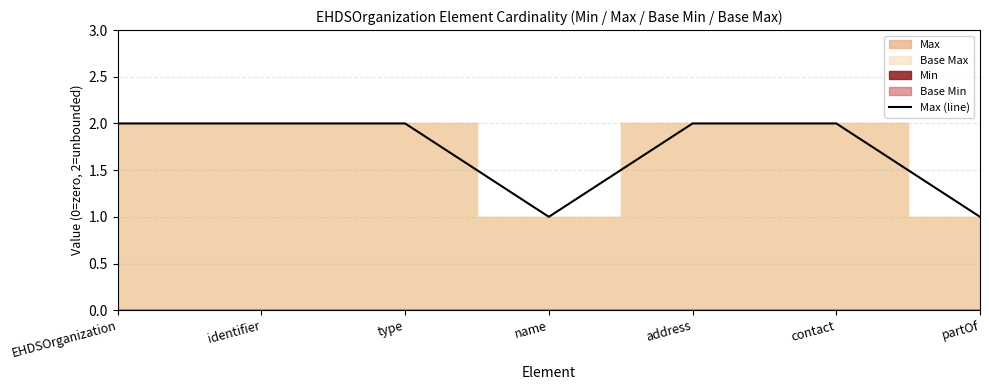

Reading left to right, transcribe all the data shown in this chart.

EHDSOrganization=2	identifier=2	type=2	name=1	address=2	contact=2	partOf=1